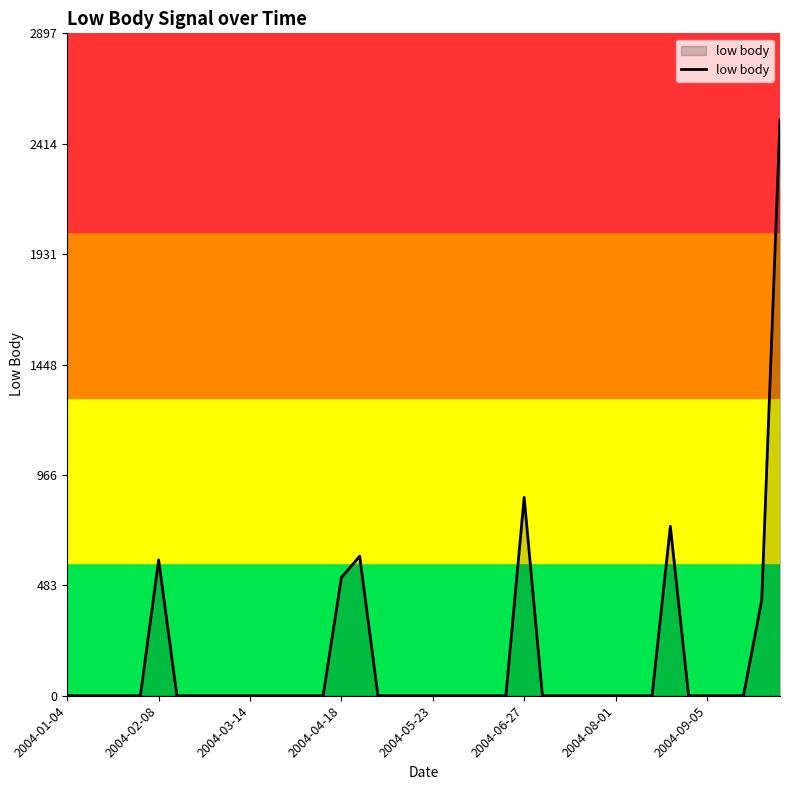

What is the greatest value displayed?

2519.0